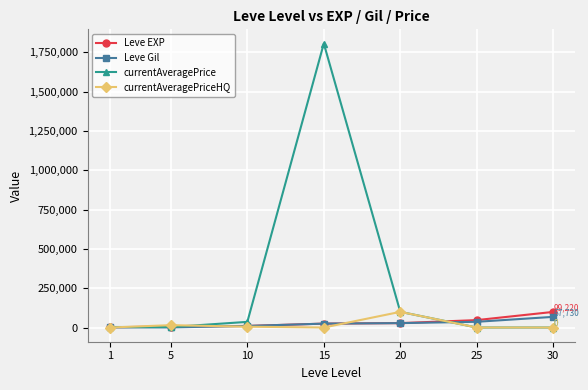

True or false: currentAveragePrice has more than 2 points higher than both neighbors.

False